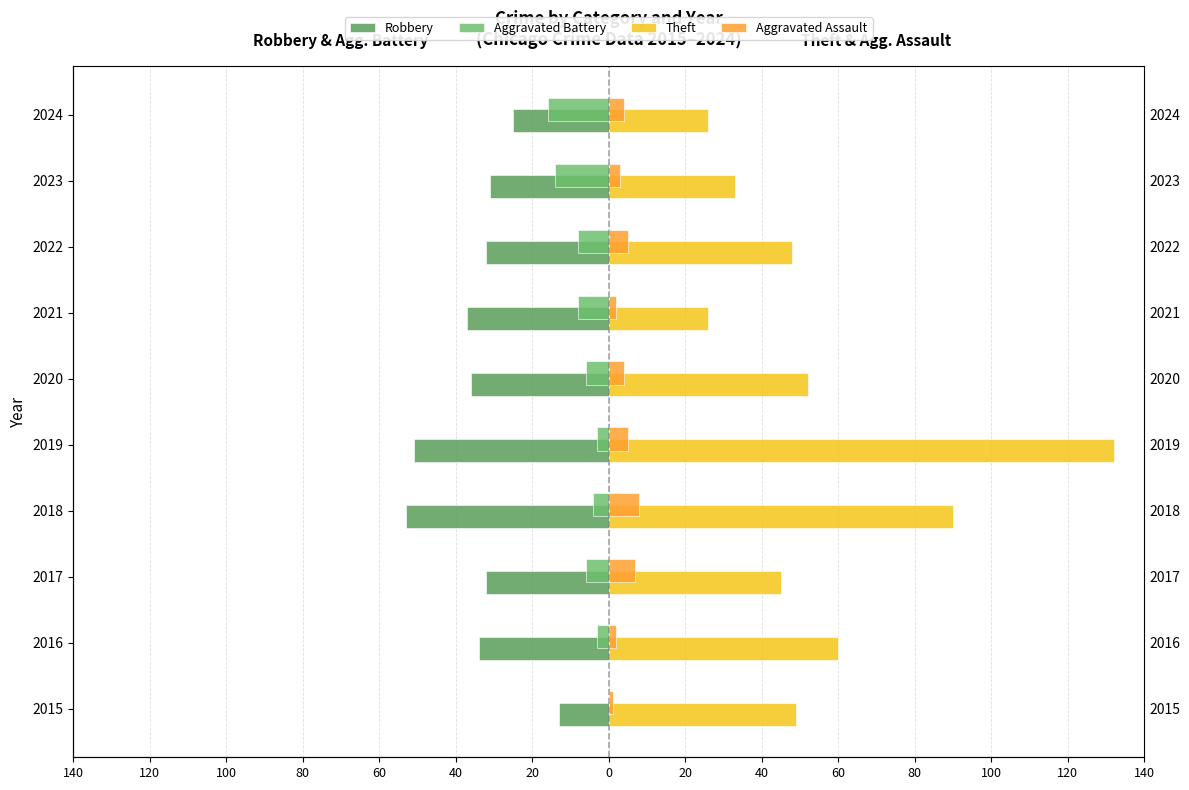

The value of Aggravated Assault at 2023 is 3. True or false?

True